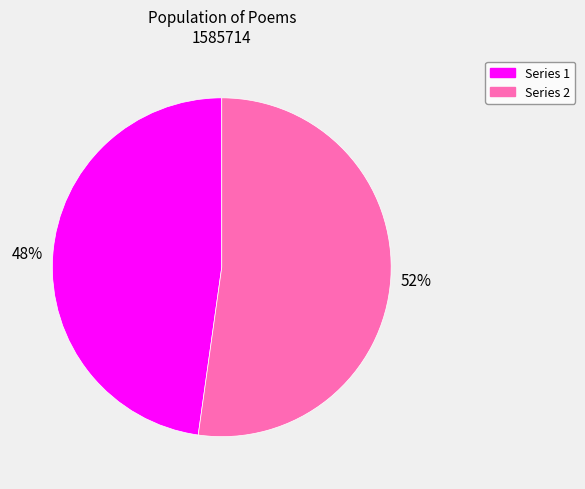

Is the sum of Series 1 and Series 2 greater than half?

Yes